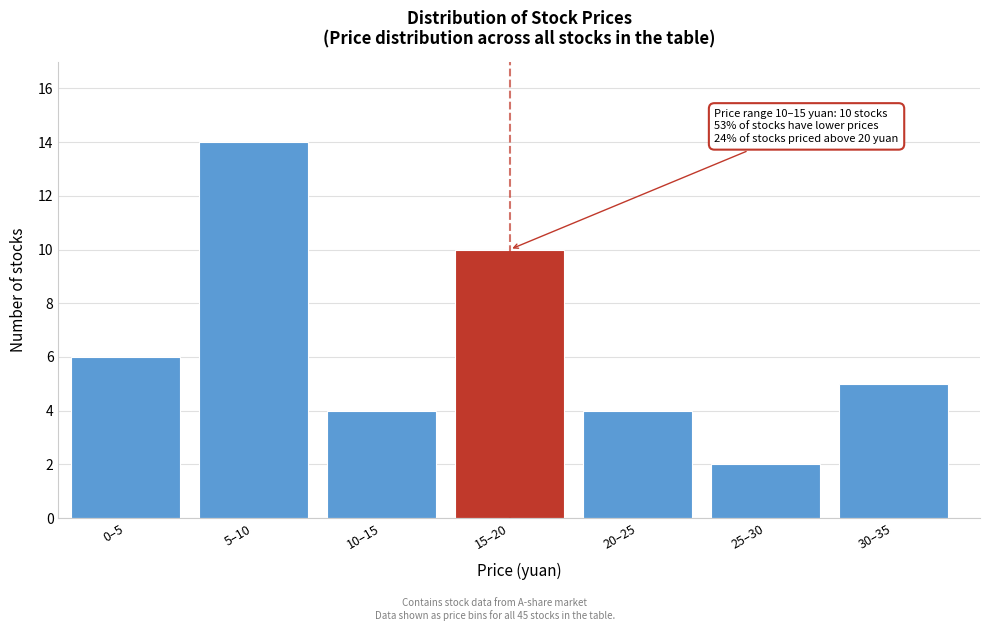

Reading left to right, transcribe all the data shown in this chart.

0–5=6	5–10=14	10–15=4	15–20=10	20–25=4	25–30=2	30–35=5